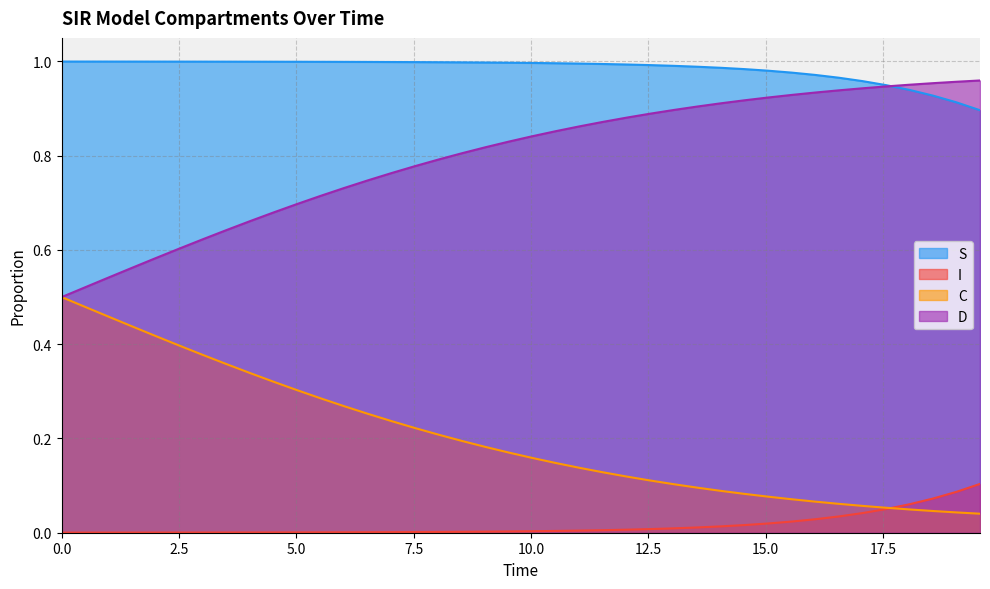

What is the maximum value shown in the chart?

1.0